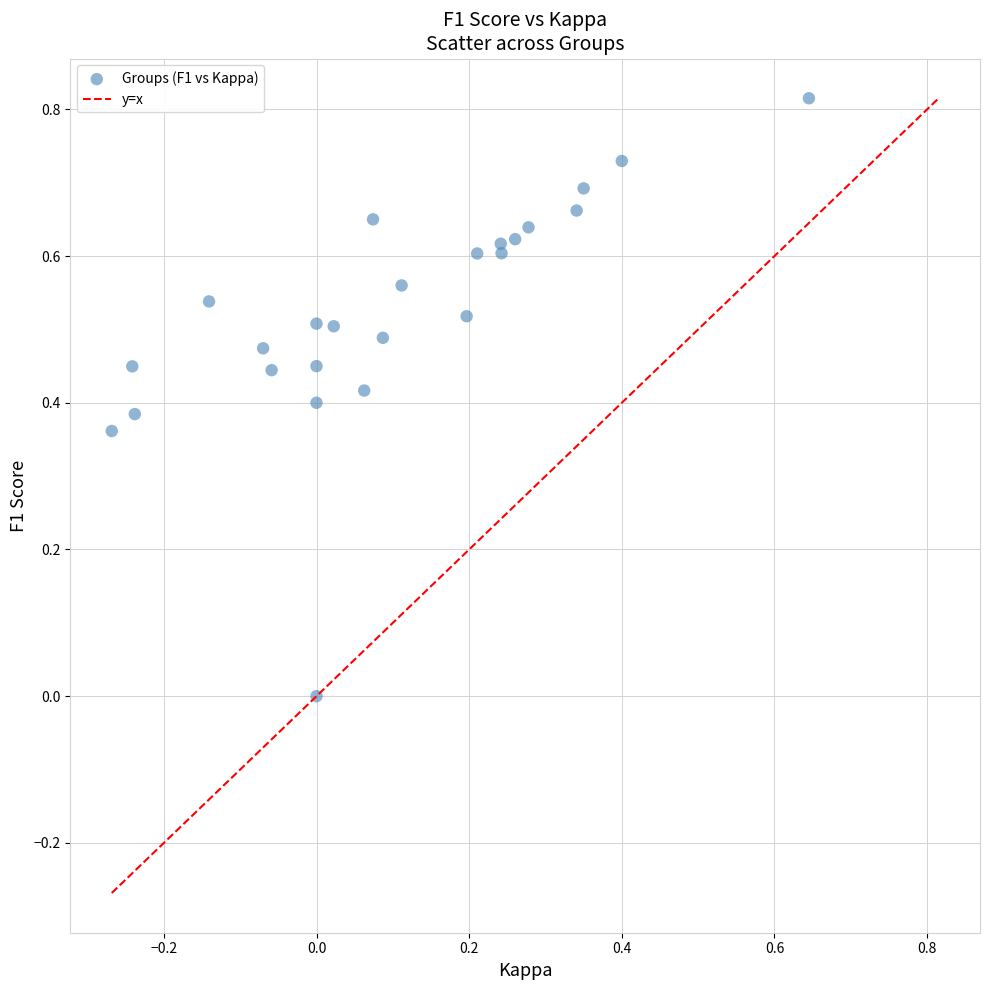

What is the range of X values (max minus min)?

0.9